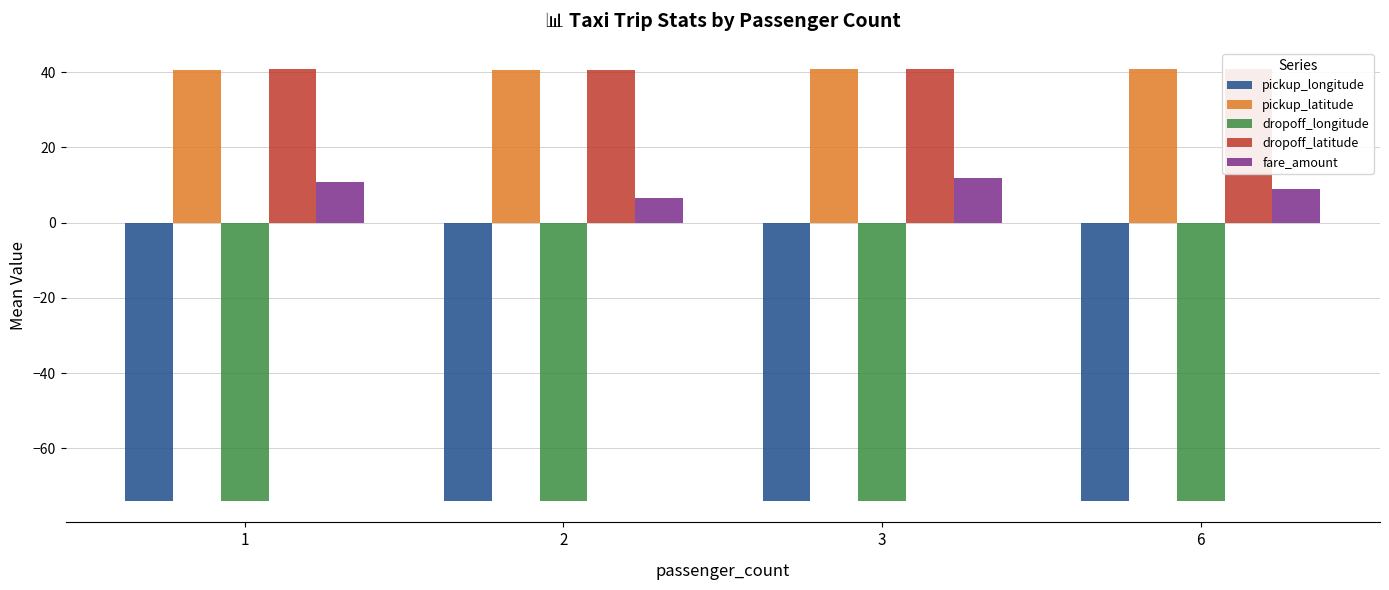

What is the total value across all series at 3?

-54.5